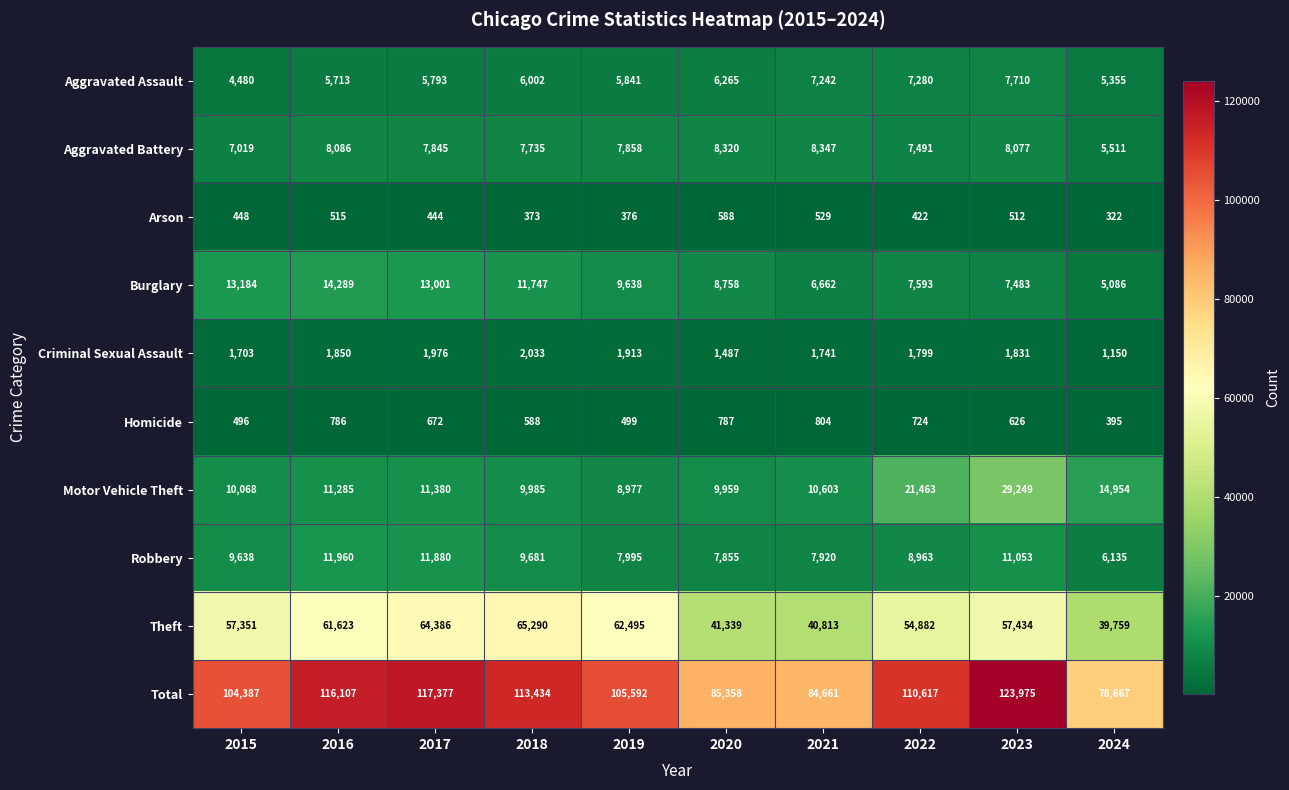

Is it true that Criminal Sexual Assault equals 1741 at 2021?

True